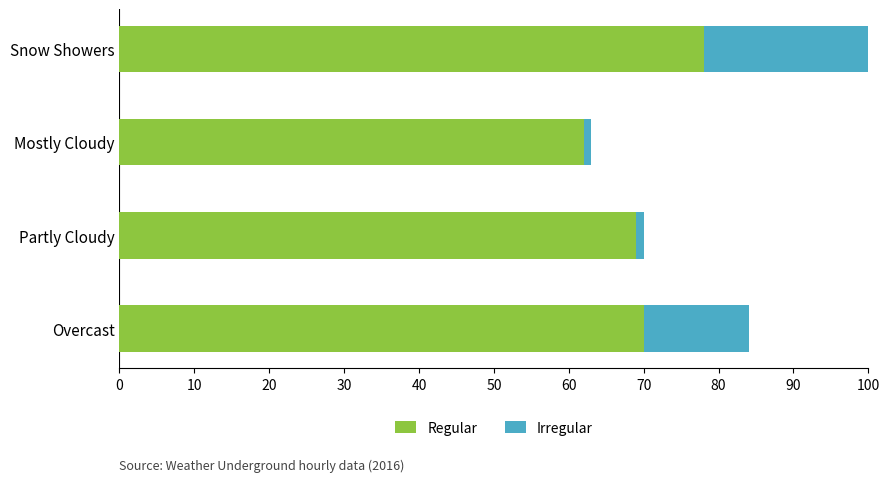

At how many categories does at least one series exceed 12?

4